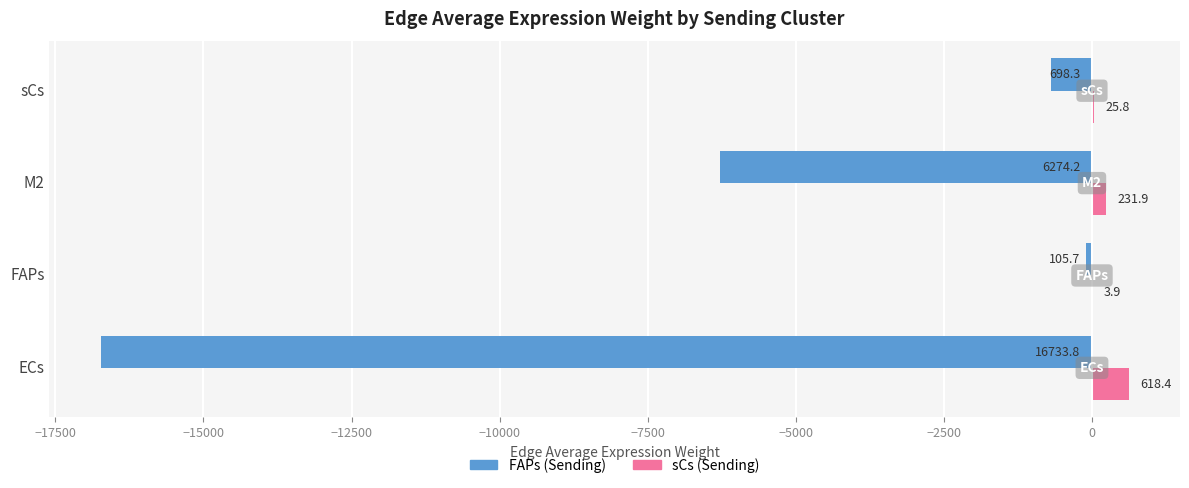

At which category does the chart reach its peak across all series?

ECs